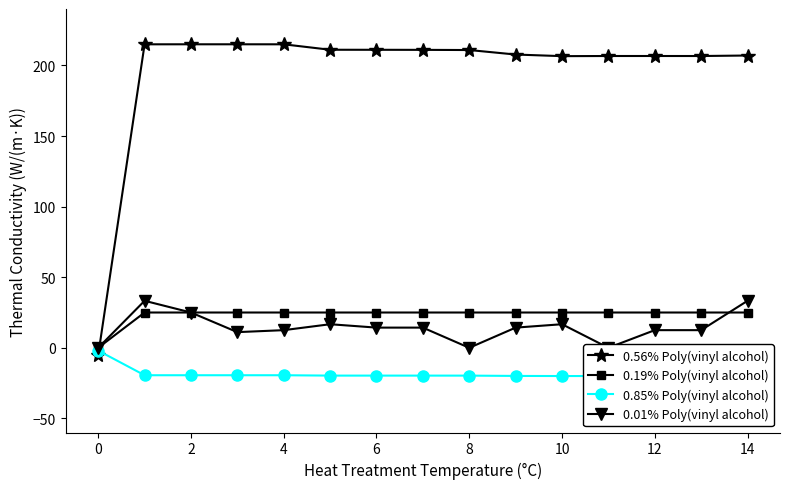

How many data points does each series have?

15